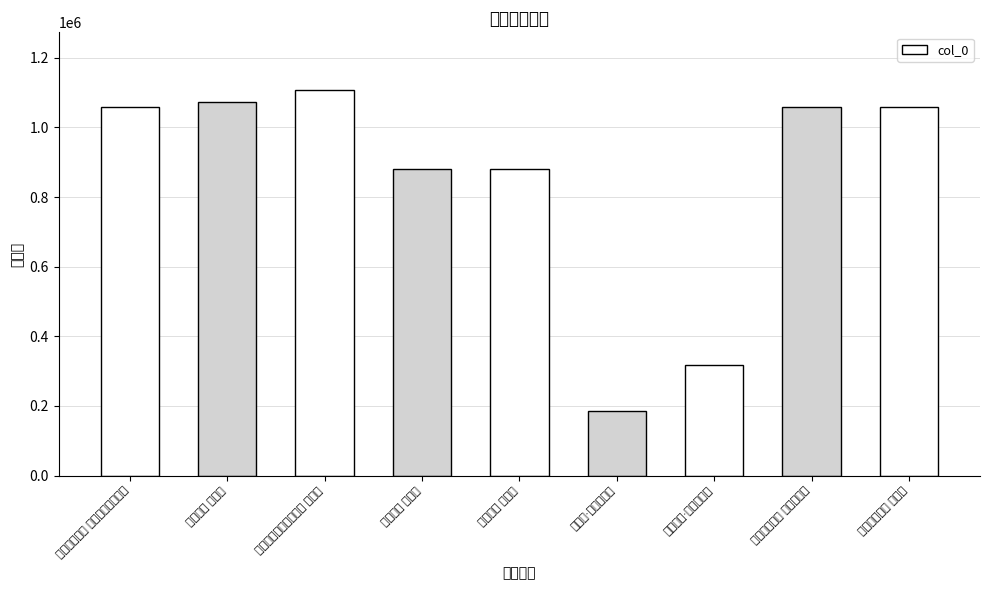

What is the value of the 1st bar from the left?

1058699